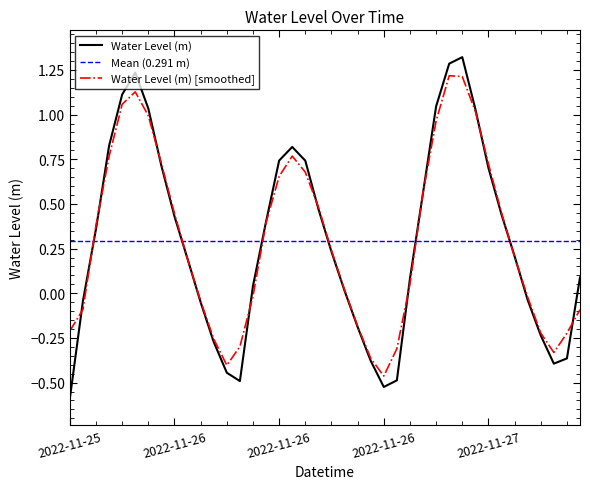

How many values are below zero?

14